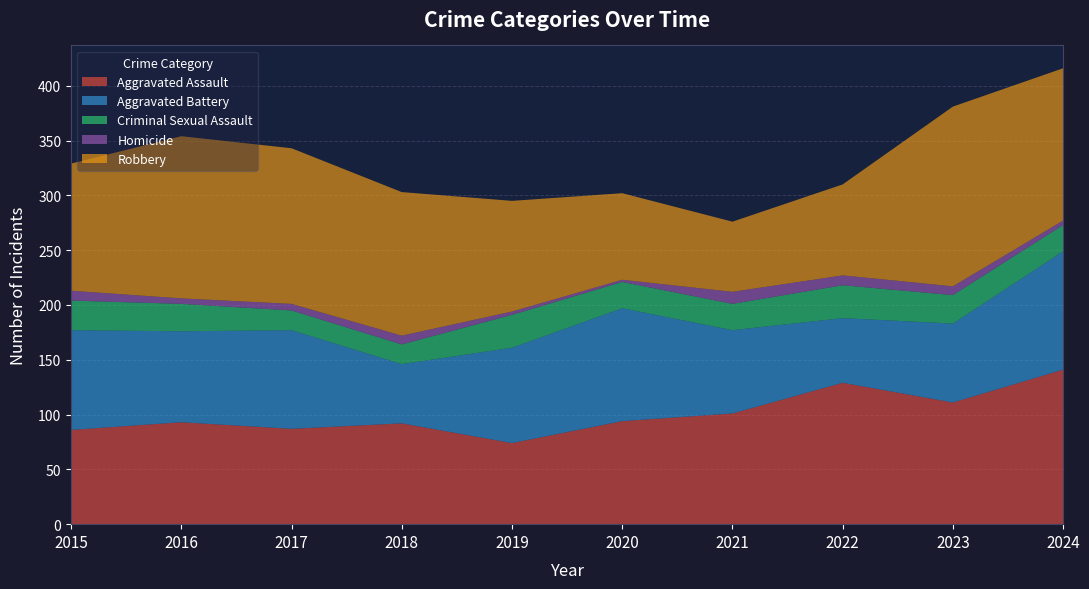

Reading left to right, list all the values displayed in this chart.

Aggravated Assault: 86	93	87	92	74	94	101	129	111	141
Aggravated Battery: 91	83	90	54	87	103	76	59	72	108
Criminal Sexual Assault: 27	25	18	18	30	24	24	30	26	24
Homicide: 9	5	6	8	3	2	11	9	8	4
Robbery: 116	148	142	131	101	79	64	83	164	139